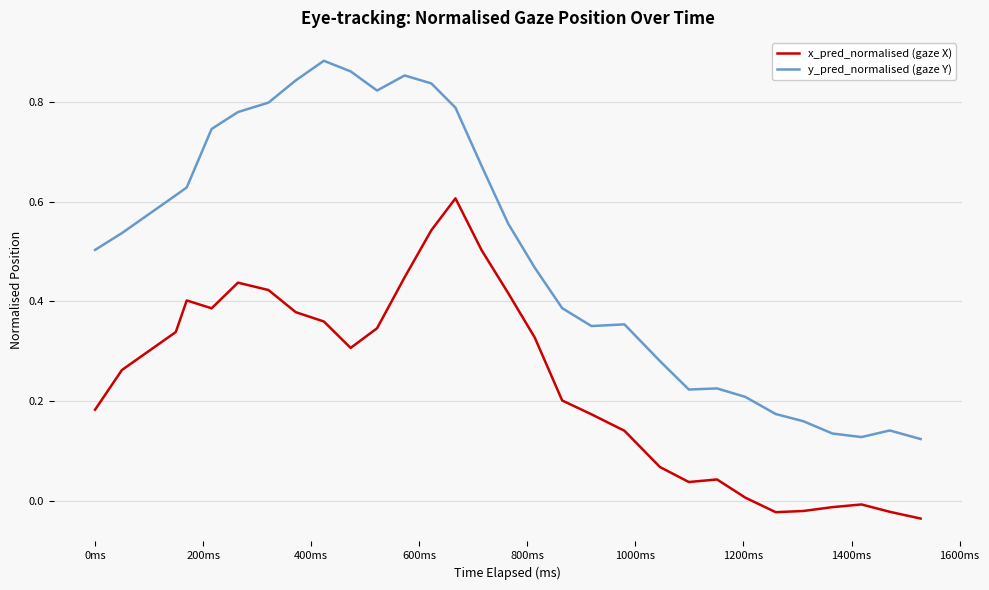

True or false: y_pred_normalised (gaze Y) and x_pred_normalised (gaze X) cross at least once.

False